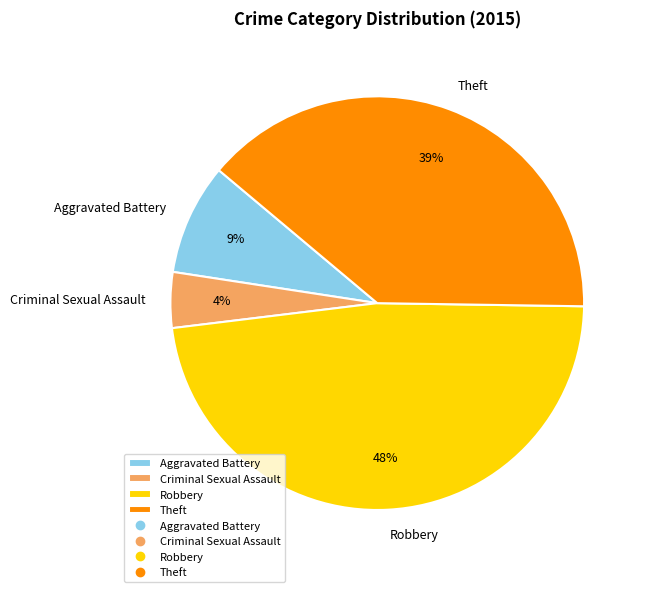

How many slices are in this pie chart?

4